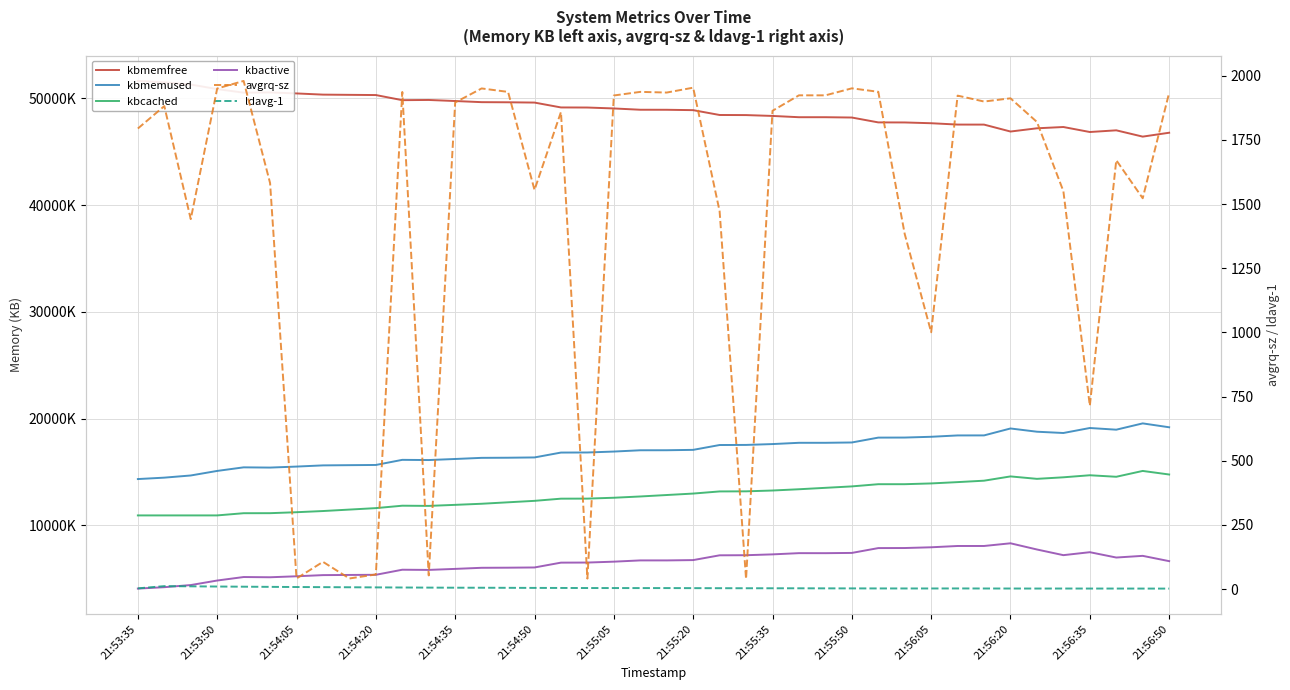

Does the chart display data point markers on the line(s)?

No